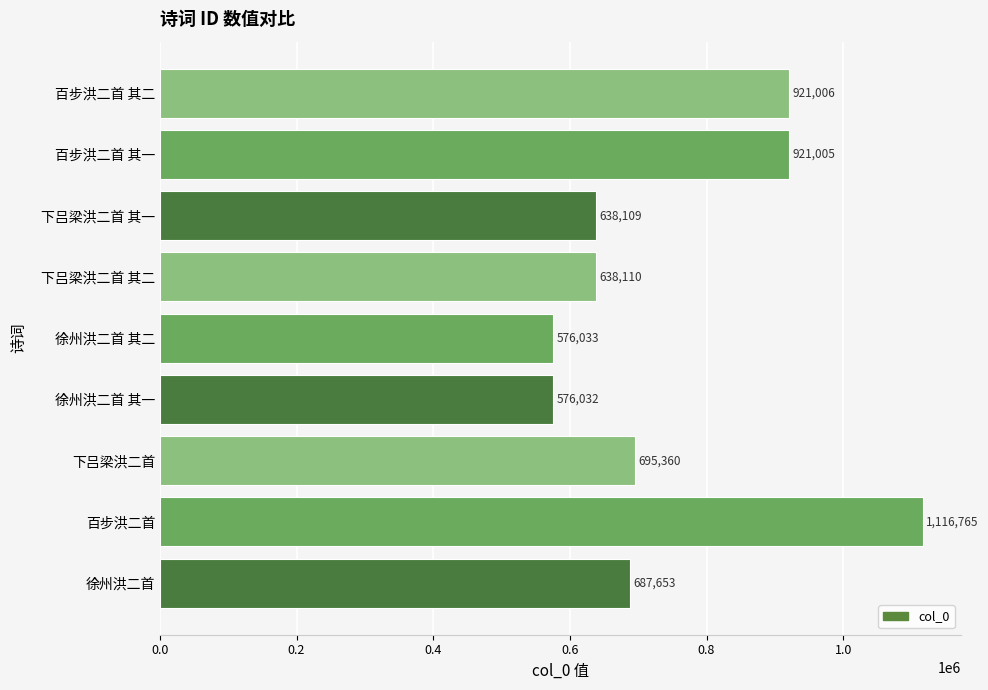

At which label is the value closest to 846398?

百步洪二首 其一